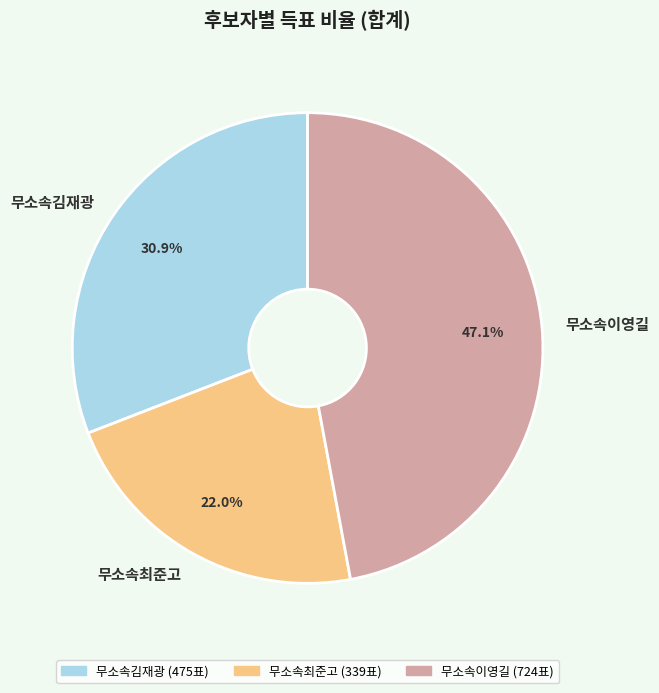

To the nearest percent, what is the difference between the 무소속최준고 and 무소속이영길 slice percentages?

25%